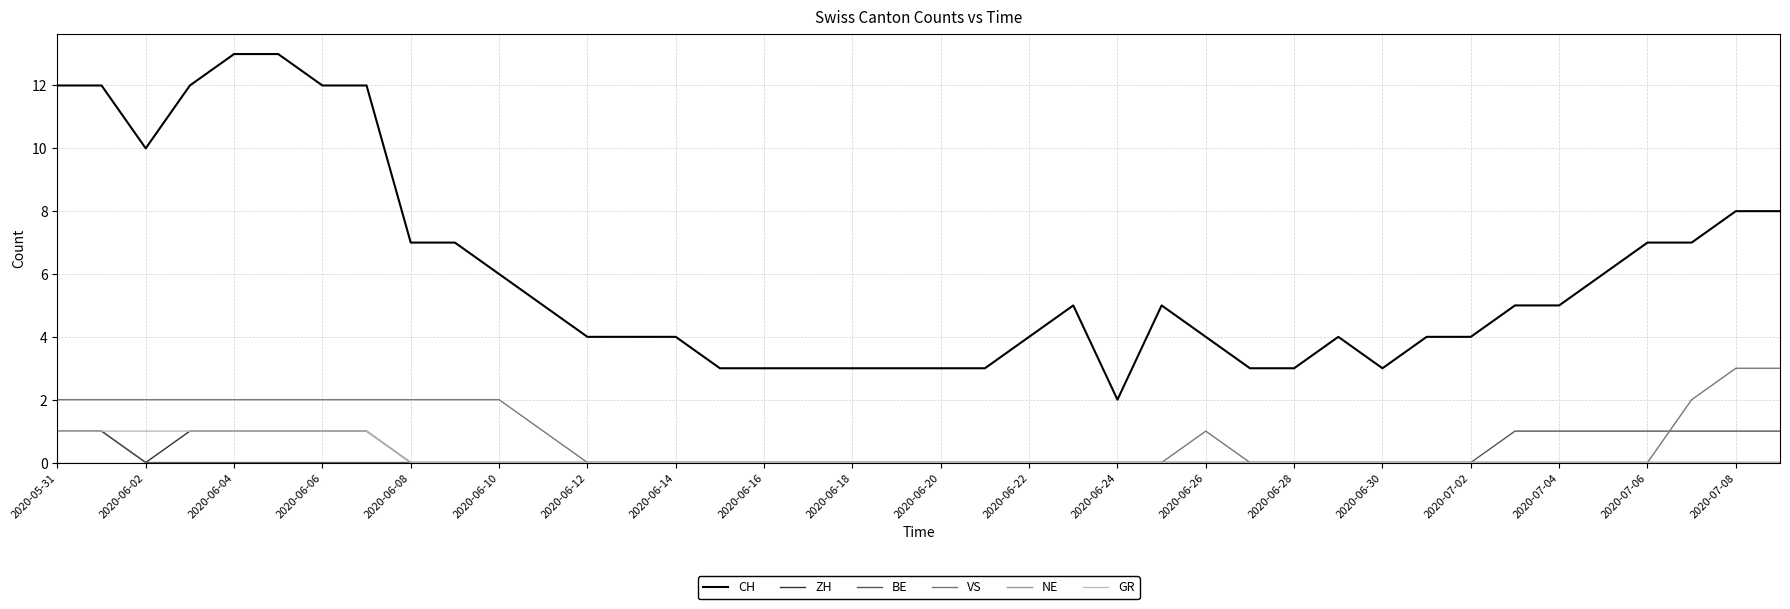

Which series has the largest total across all categories?

CH